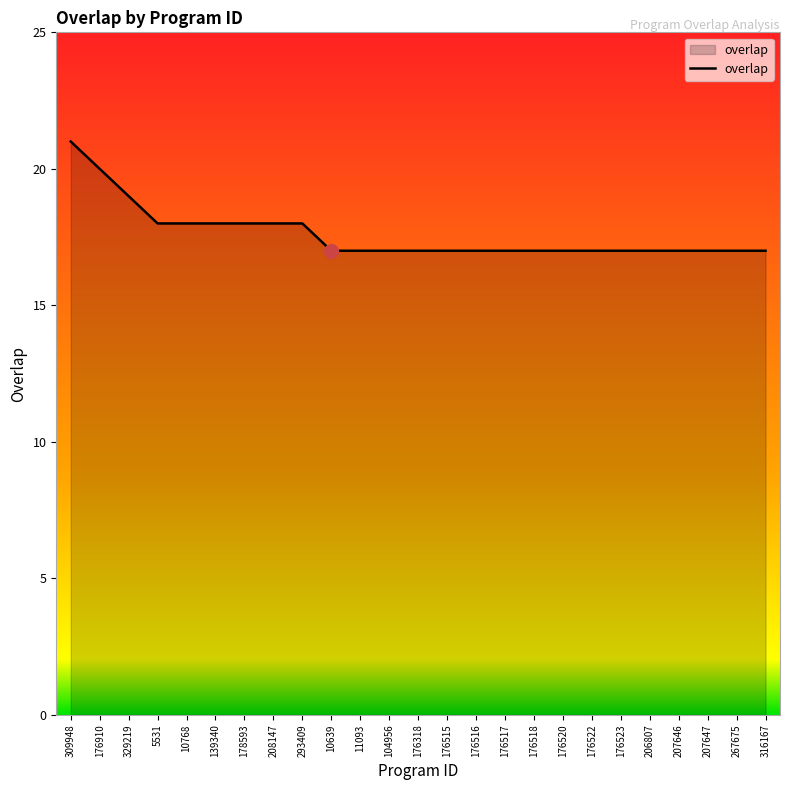

What is the ratio of the value at 316167 to the value at 267675?

1.0